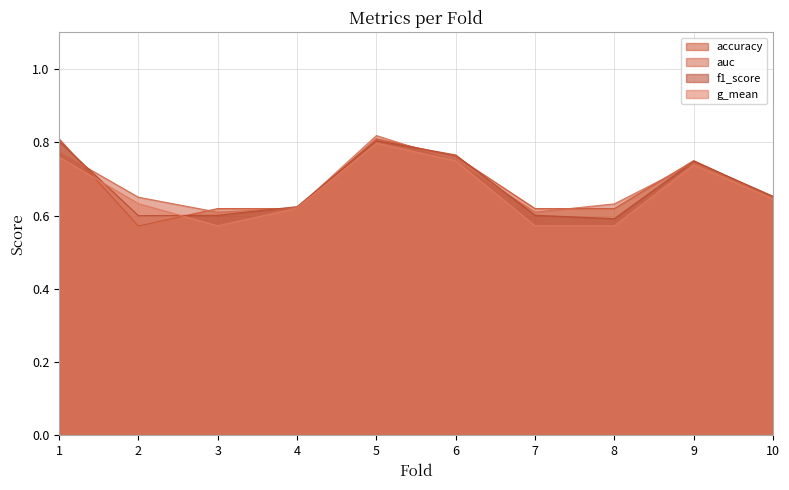

Which series has the widest spread of values?

accuracy